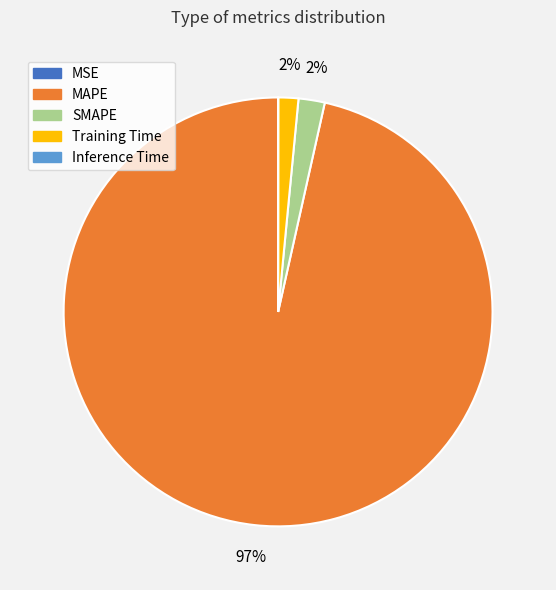

Does Training Time account for over 50% of the chart?

No